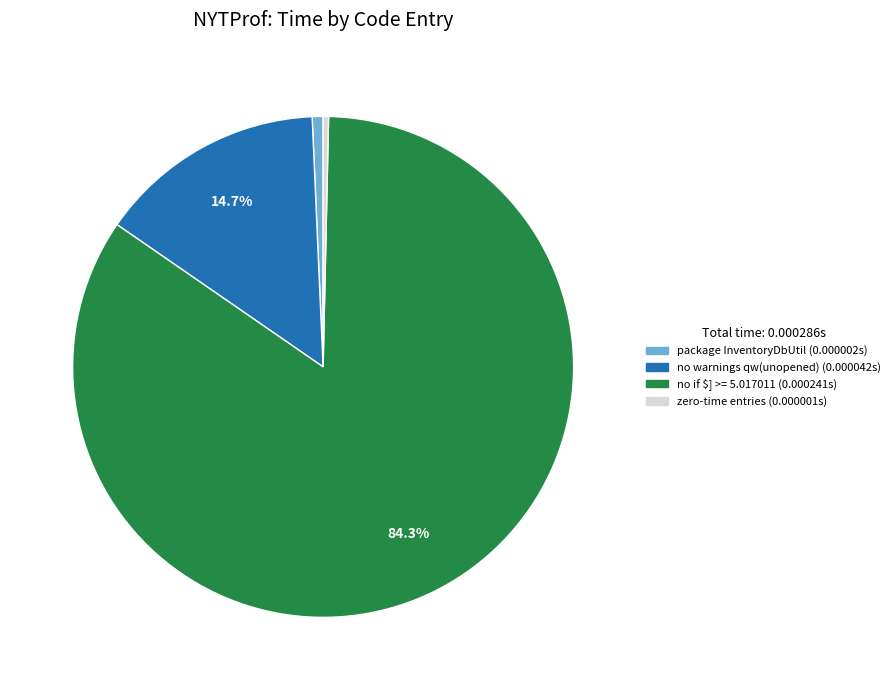

How many slices are in this pie chart?

4